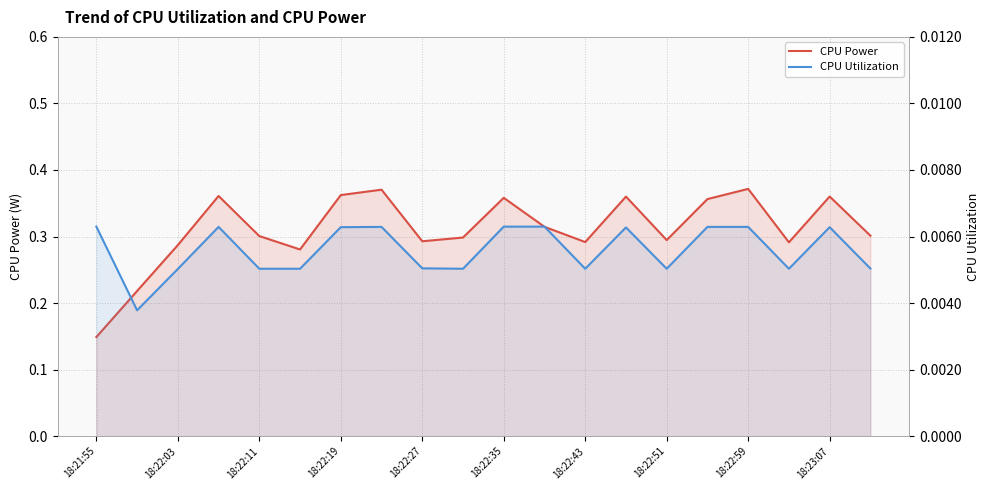

True or false: CPU Utilization has a value of 0.0 at 15.

False